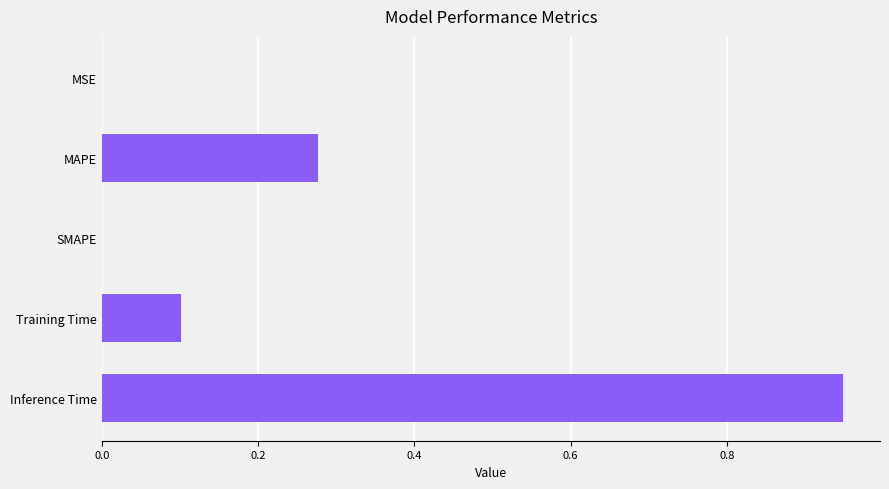

Which label corresponds to the largest value in the chart?

Inference Time